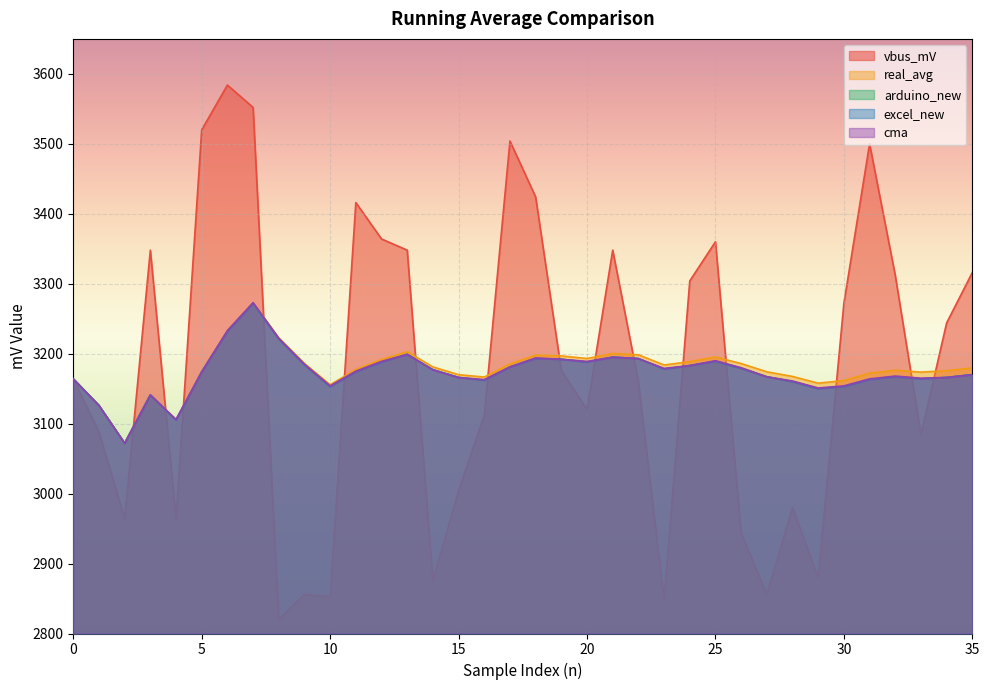

What is the total value across all series at 13?

16147.9